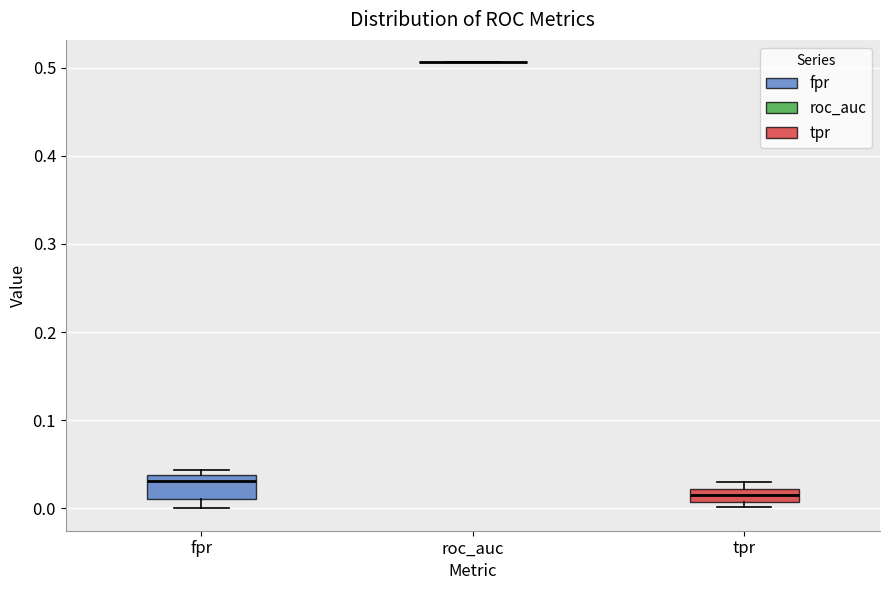

Where is the lower edge of the box for fpr on the y-axis? The values are not printed on the chart, so give them approximately, as read against the axis.

0.01